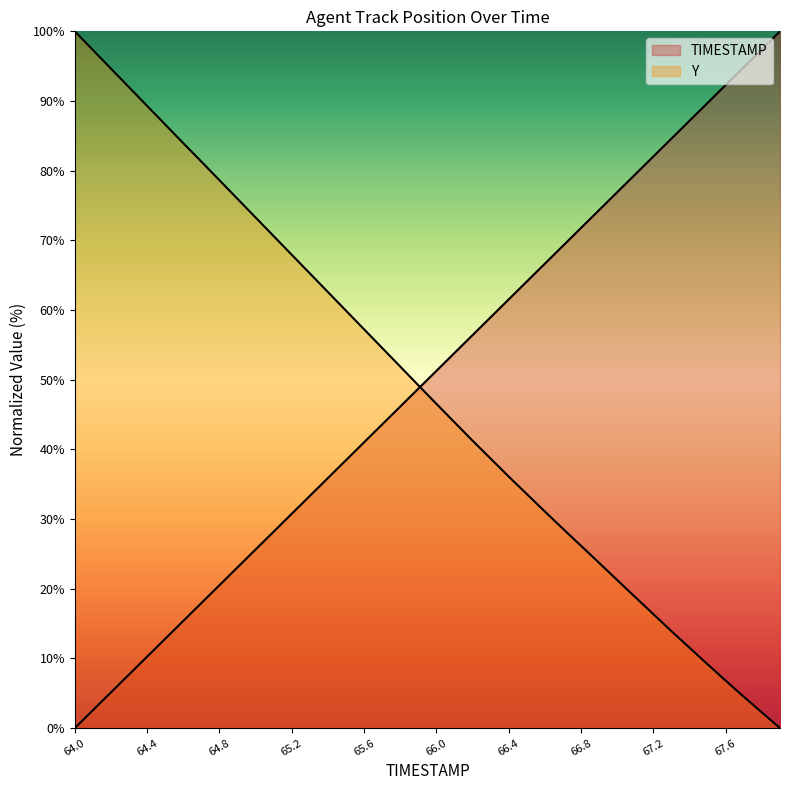

What position from the right is 37?

3